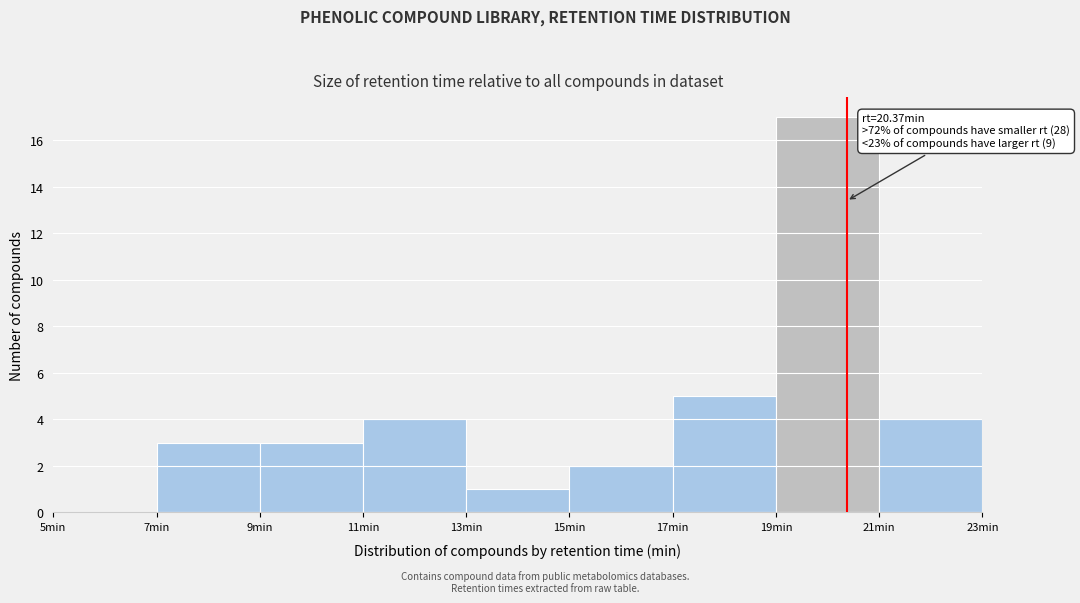

Which range on the x-axis has the tallest bar?

19 to 21